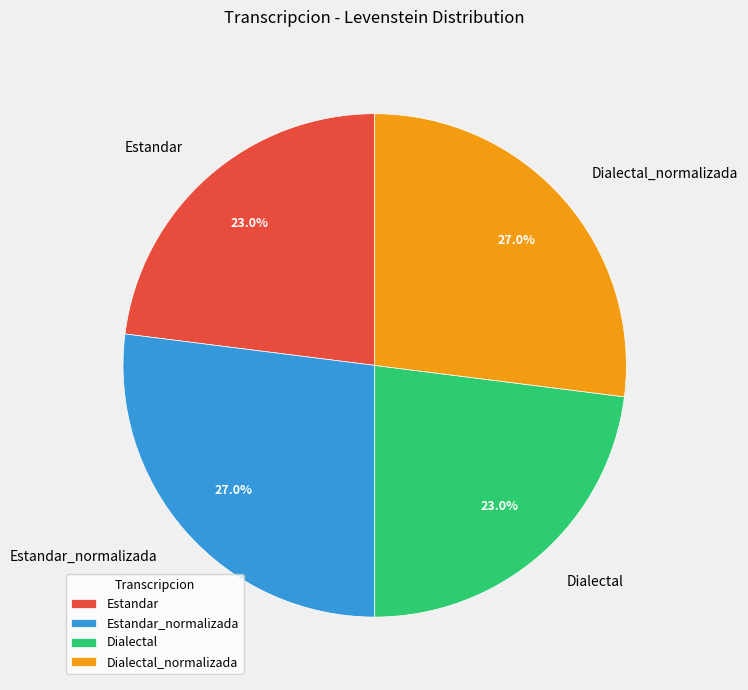

Which has a higher value, Dialectal_normalizada or Estandar?

Dialectal_normalizada